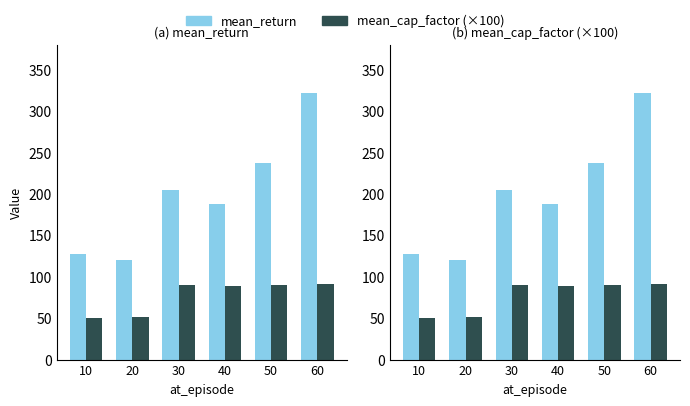

Which series has the largest total across all categories?

mean_return